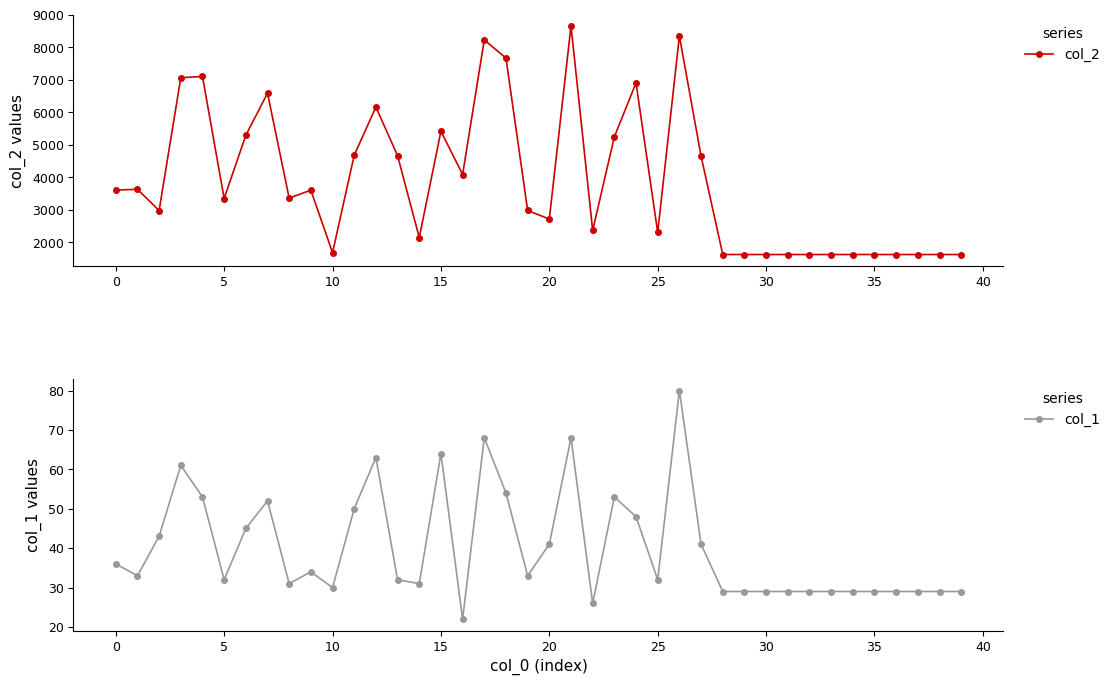

Reading left to right, what are all the values shown in this chart?

col_2: 3605	3630	2976	7061	7100	3346	5290	6585	3358	3603	1680	4678	6159	4663	2144	5415	4084	8225	7663	2979	2714	8653	2364	5243	6901	2303	8342	4649	1624	1624	1624	1624	1624	1624	1624	1624	1624	1624	1624	1624
col_1: 36	33	43	61	53	32	45	52	31	34	30	50	63	32	31	64	22	68	54	33	41	68	26	53	48	32	80	41	29	29	29	29	29	29	29	29	29	29	29	29